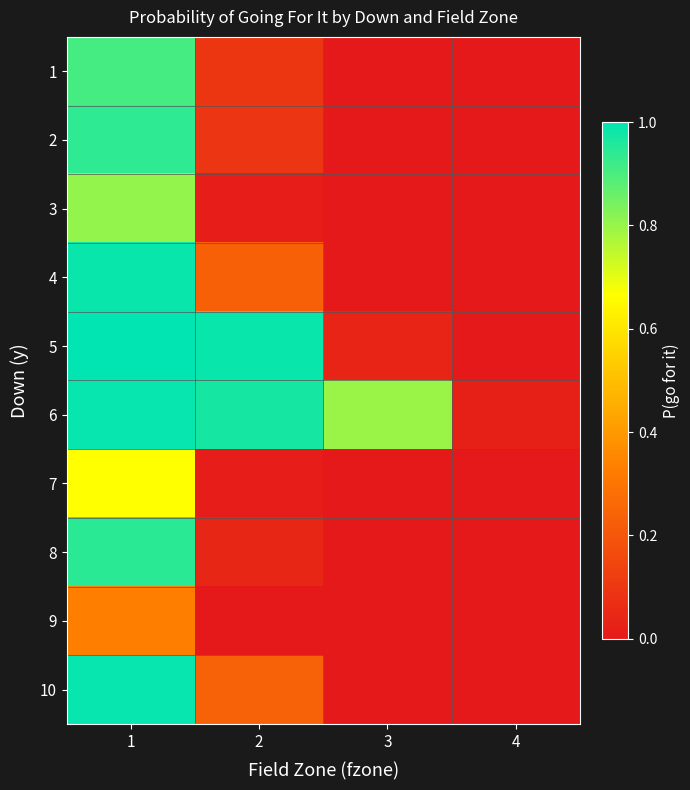

Which series has the widest spread of values?

5